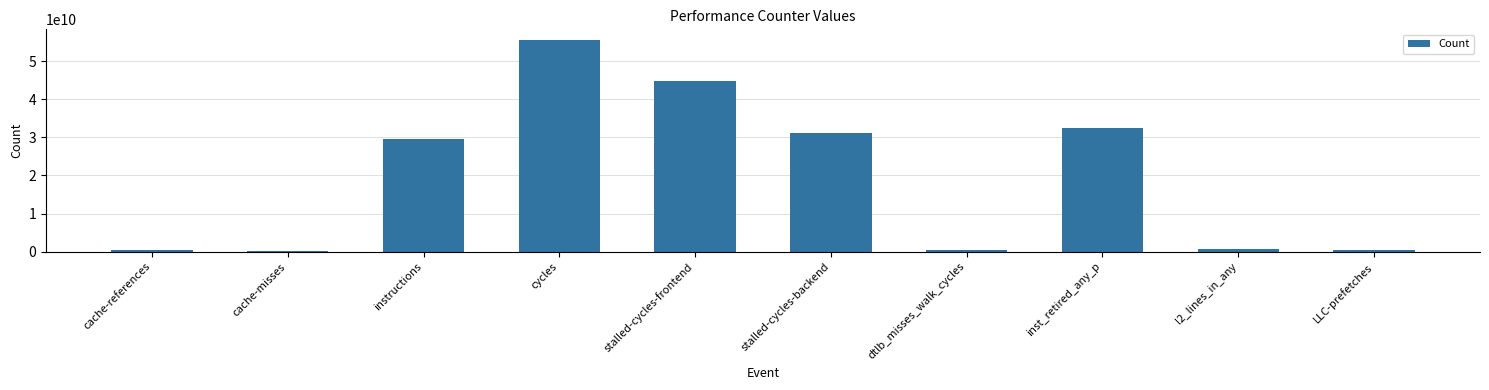

What is the ratio of the value at LLC-prefetches to the value at dtlb_misses_walk_cycles?

1.0